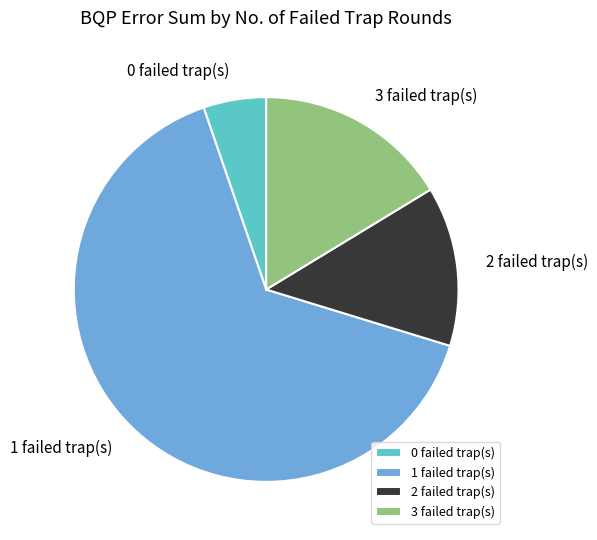

Is the sum of 2 failed trap(s) and 0 failed trap(s) greater than half?

No